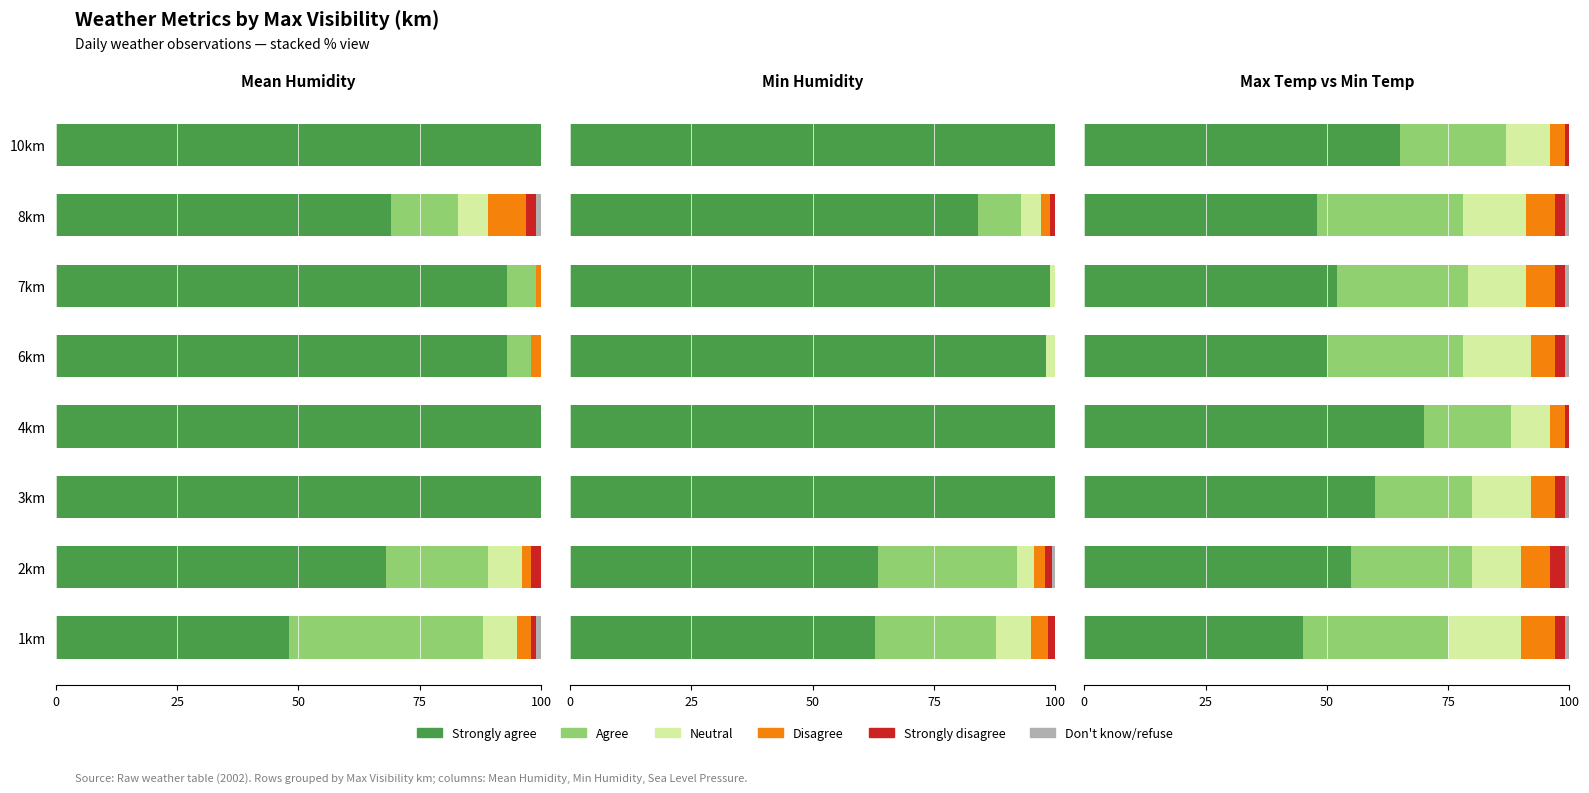

At 4km, list the series in order from largest to smallest.

Strongly agree, Agree, Neutral, Disagree, Strongly disagree, Don't know/refuse